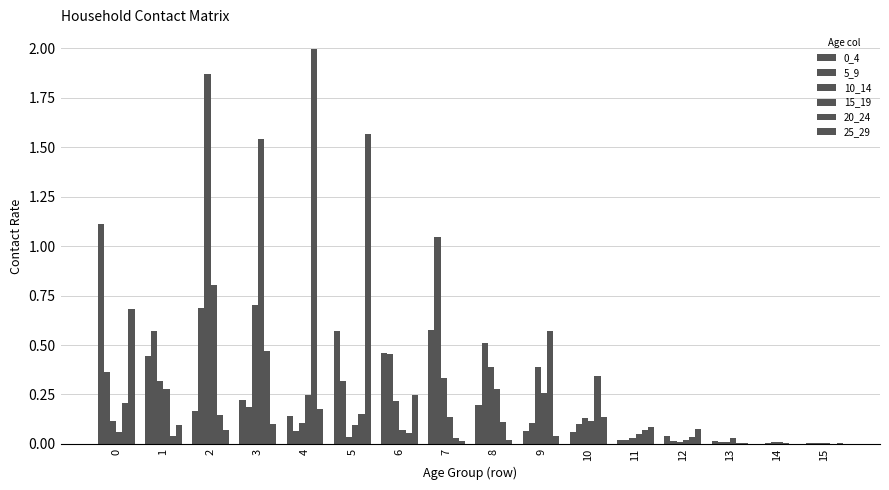

Reading right to left, extract all data points from this chart.

0_4: 0.0	0.0	0.0	0.0	0.0	0.1	0.1	0.2	0.6	0.5	0.6	0.1	0.2	0.2	0.4	1.1
5_9: 0.0	0.0	0.0	0.0	0.0	0.1	0.1	0.5	1.0	0.5	0.3	0.1	0.2	0.7	0.6	0.4
10_14: 0.0	0.0	0.0	0.0	0.0	0.1	0.4	0.4	0.3	0.2	0.0	0.1	0.7	1.9	0.3	0.1
15_19: 0.0	0.0	0.0	0.0	0.0	0.1	0.3	0.3	0.1	0.1	0.1	0.2	1.5	0.8	0.3	0.1
20_24: 0.0	0.0	0.0	0.0	0.1	0.3	0.6	0.1	0.0	0.1	0.2	2.0	0.5	0.1	0.0	0.2
25_29: 0.0	0.0	0.0	0.1	0.1	0.1	0.0	0.0	0.0	0.2	1.6	0.2	0.1	0.1	0.1	0.7